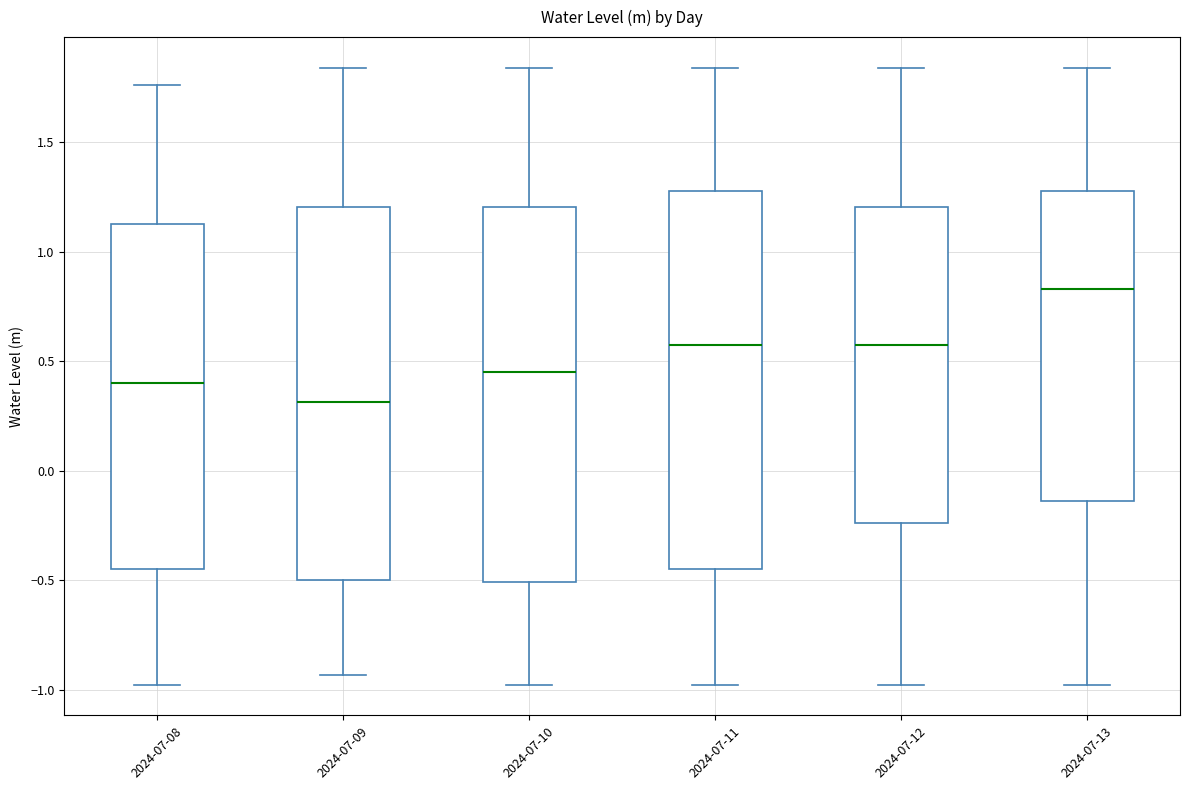

Which box has the highest median line?

2024-07-13